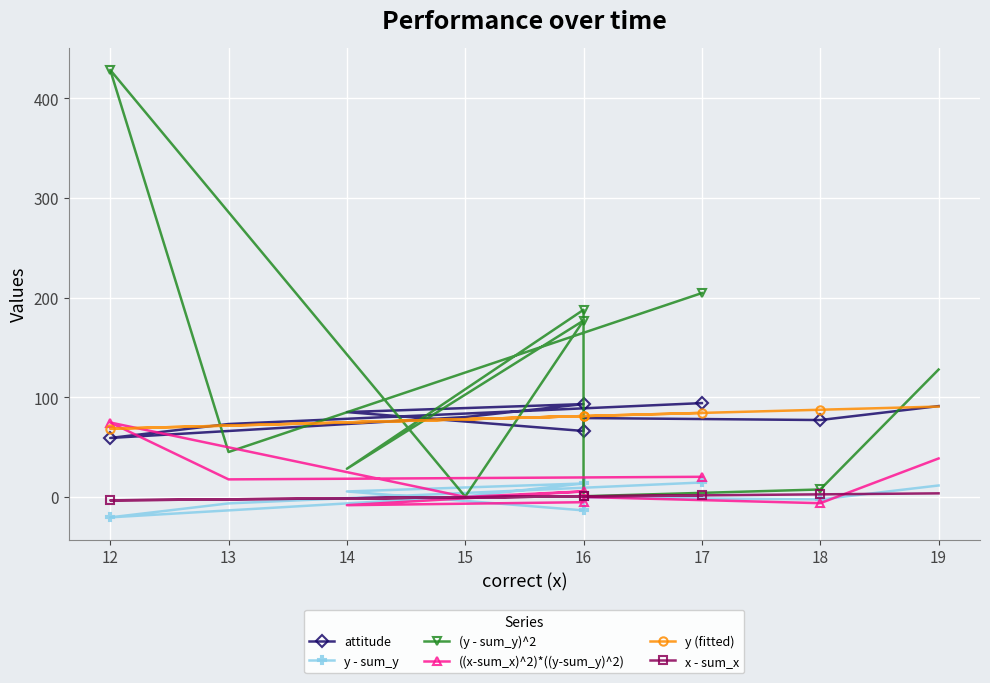

How many lines are shown in the chart?

6